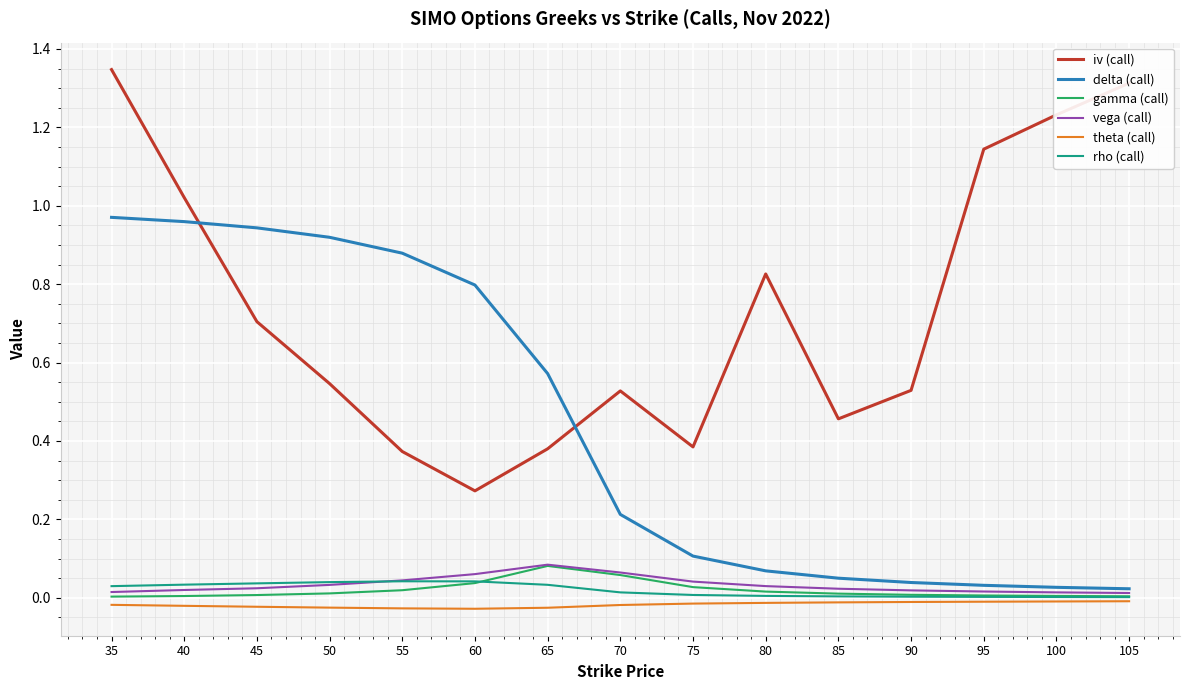

The value of rho (call) at 55 is 0.0. True or false?

True